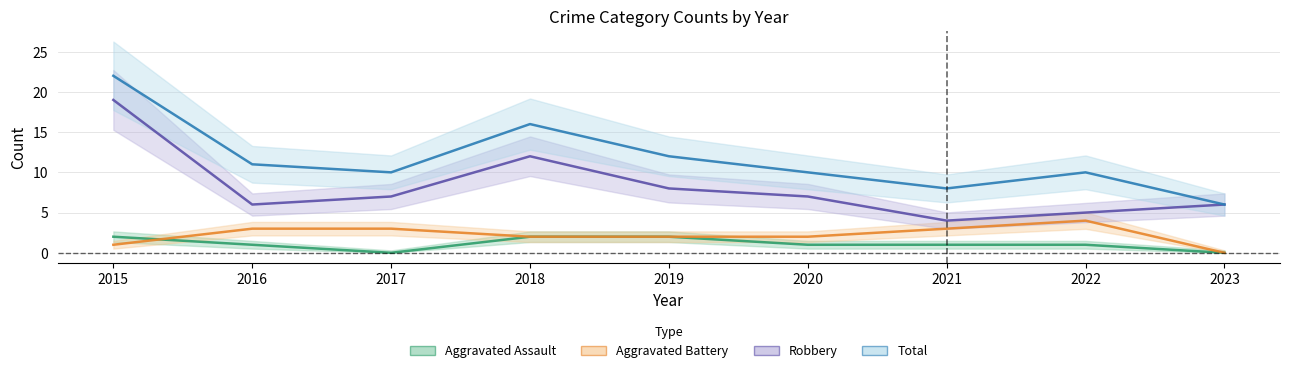

Is it true that Total equals 6 at 2023?

True